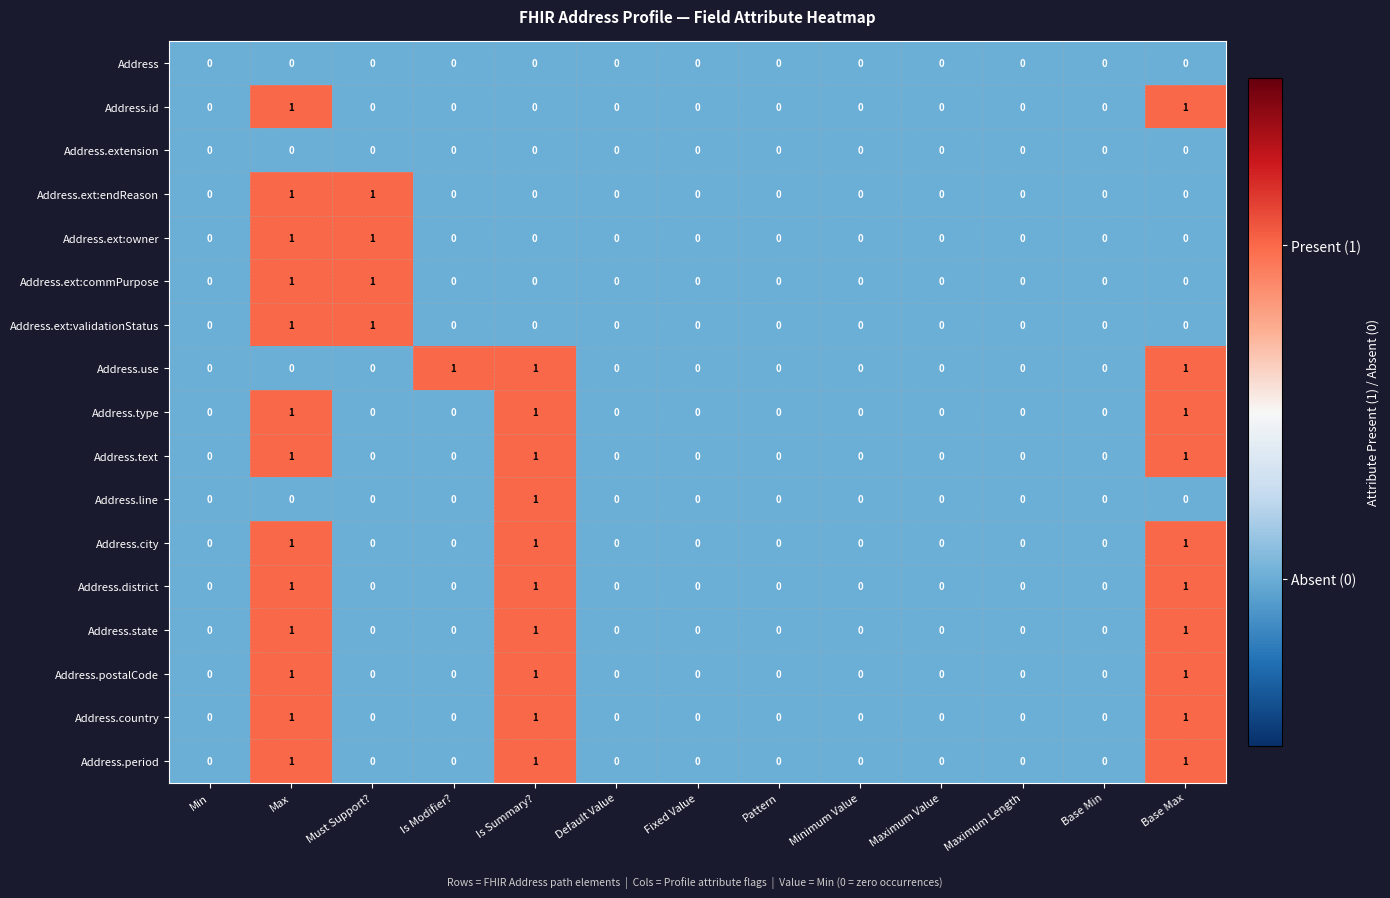

The Address series shows 0 at Pattern. True or false?

True